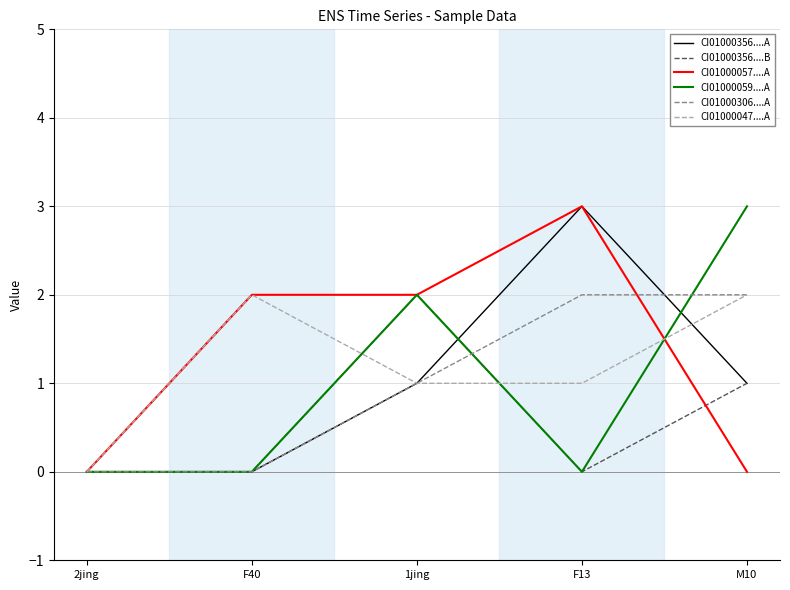

How many CI01000047....A values are between 1 and 2?

4